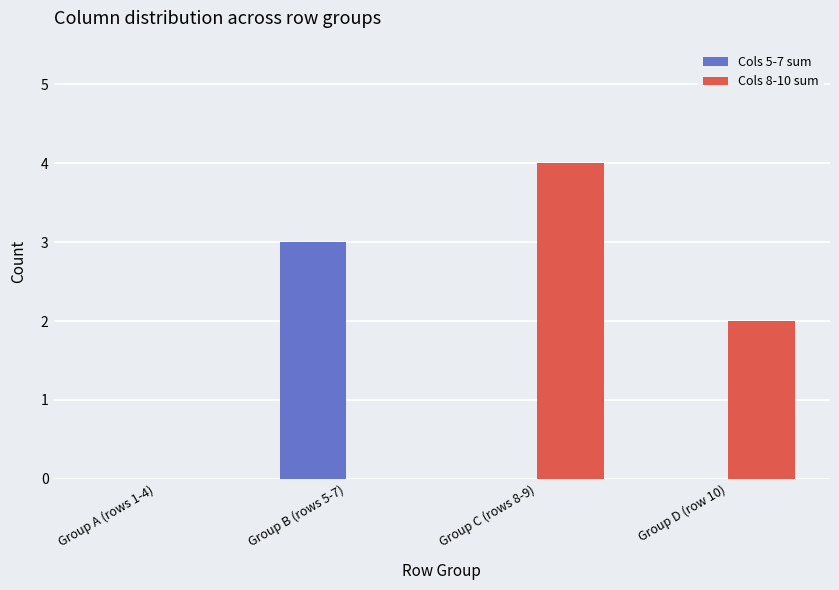

At which category is the sum across all series the highest?

Group C (rows 8-9)